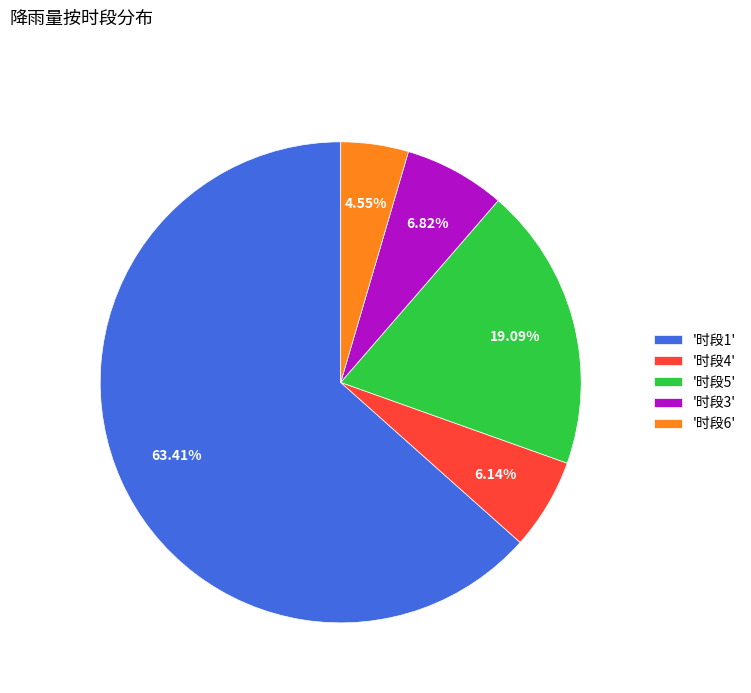

Count the number of slices in the pie.

5